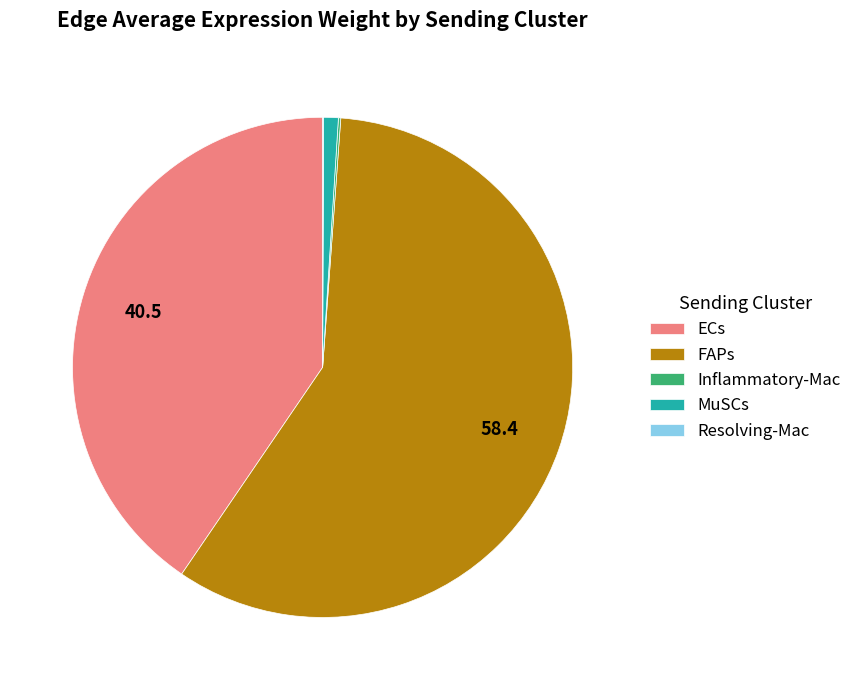

Approximately how many times larger is the value at ECs compared to FAPs?

0.7